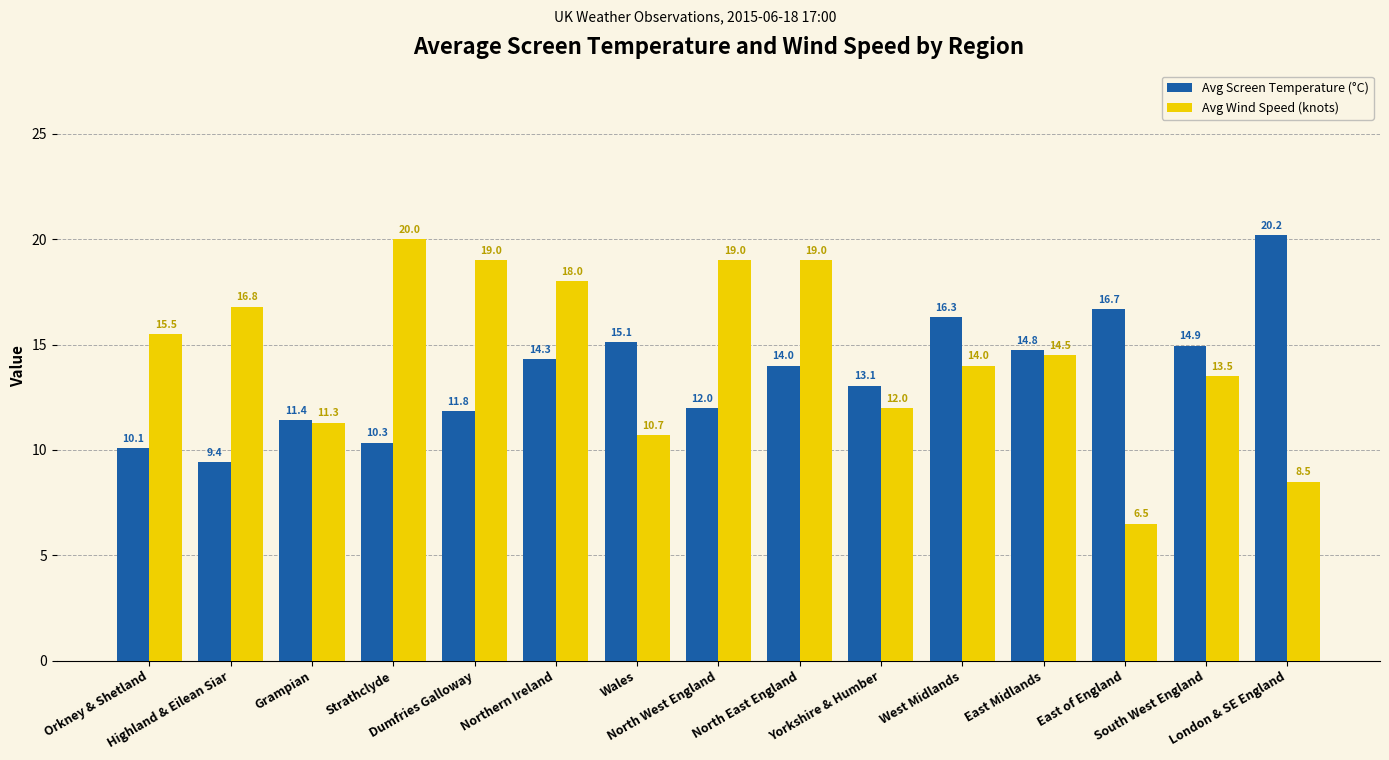

Is it true that Avg Wind Speed (knots) equals 2.2 at East of England?

False